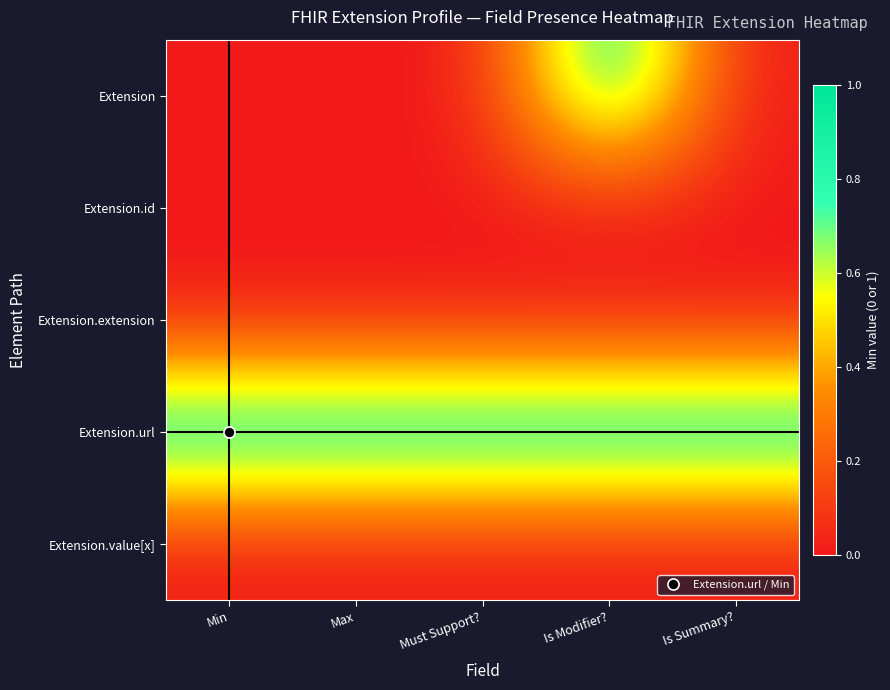

How many series are shown in this chart?

5